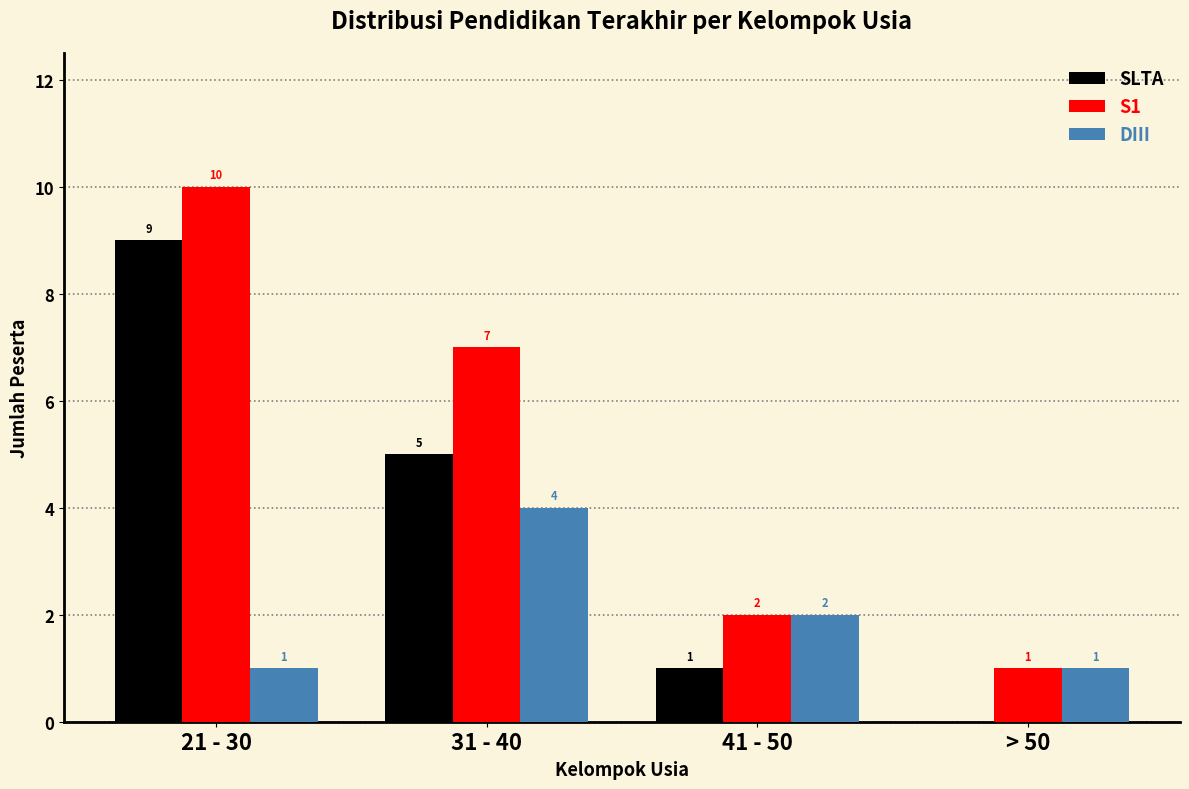

Are the bars grouped side by side (vs. stacked)?

Yes